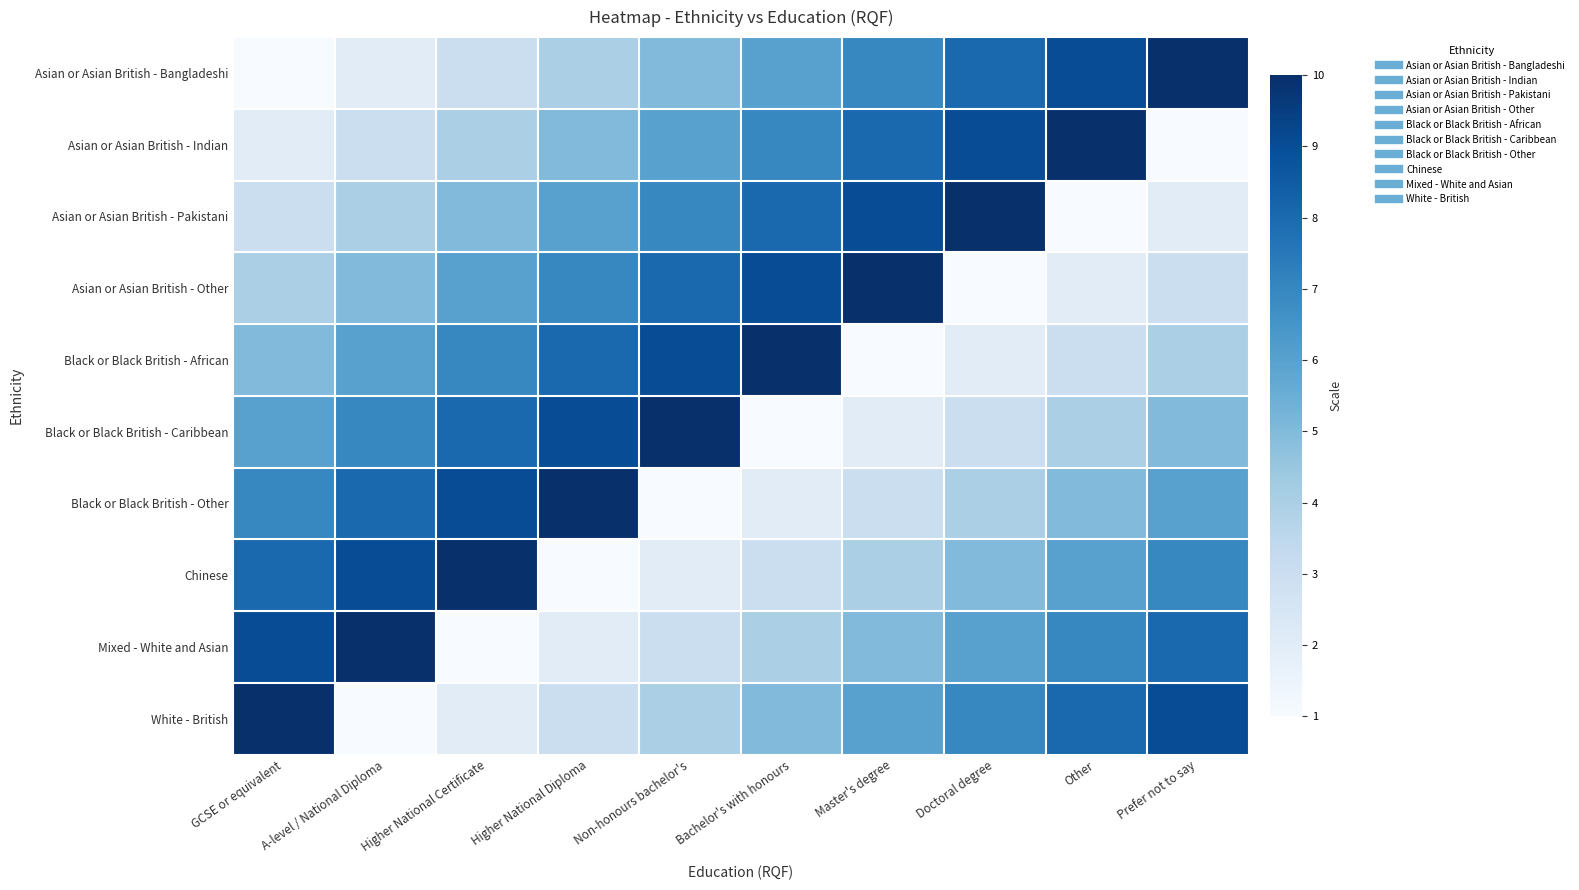

What is the total value across all series at Higher National Certificate?

55